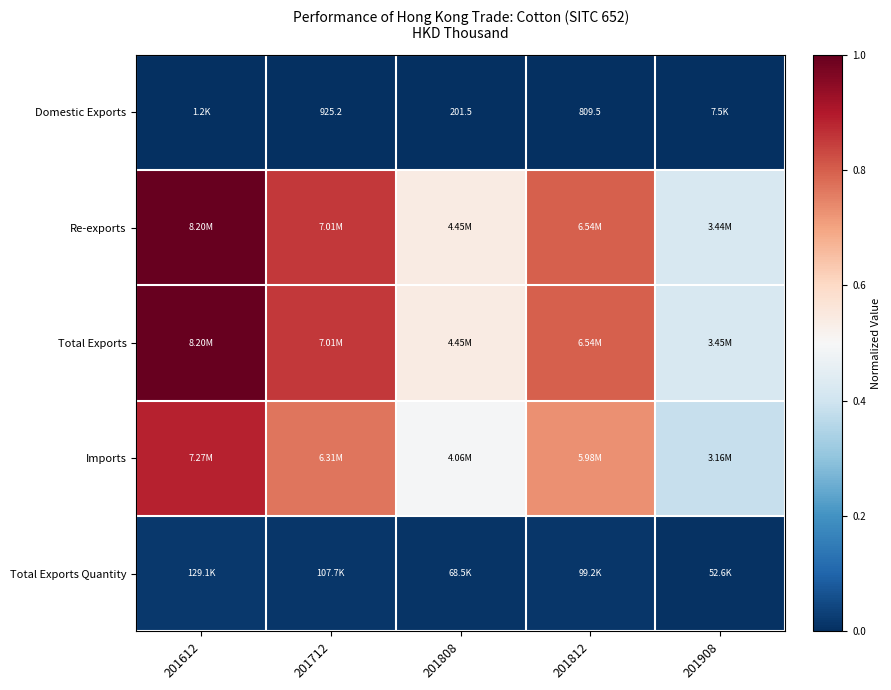

List the series in order of their peak value, highest first.

Total Exports, Re-exports, Imports, Total Exports Quantity, Domestic Exports